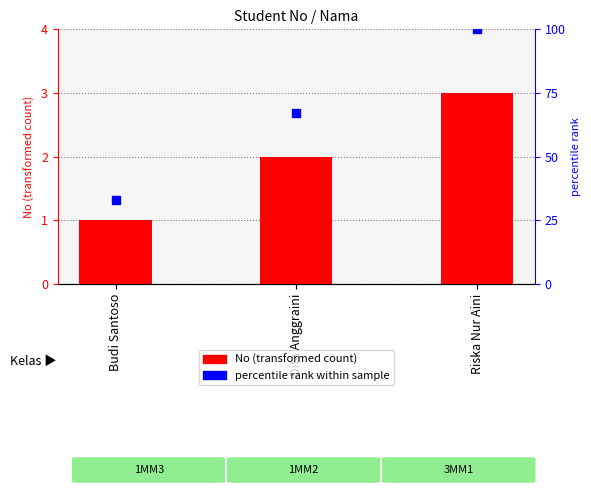

List the labels in order of value, largest first.

Riska Nur Aini, Dita Anggraini, Budi Santoso